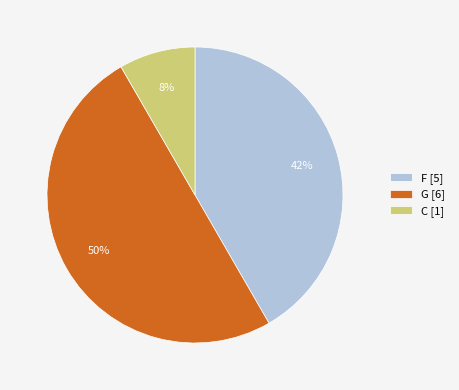

Which slice is the largest?

G